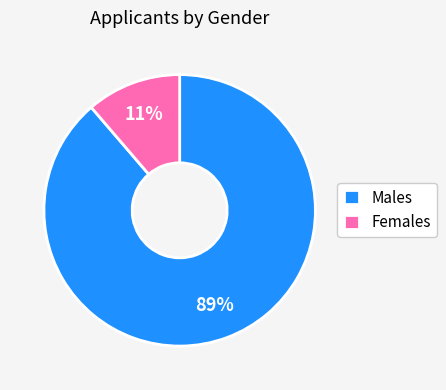

Count the number of slices in the pie.

2